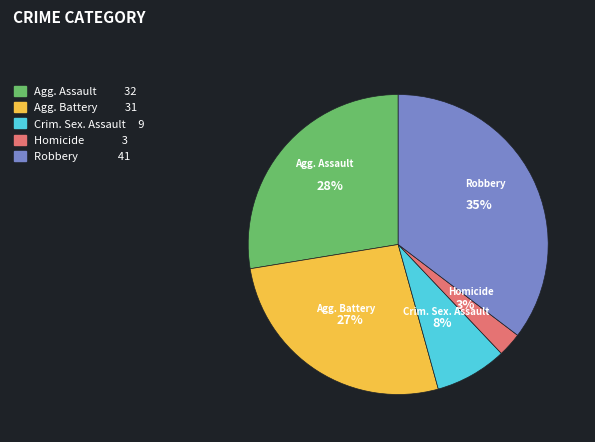

Does any single category account for the majority?

No